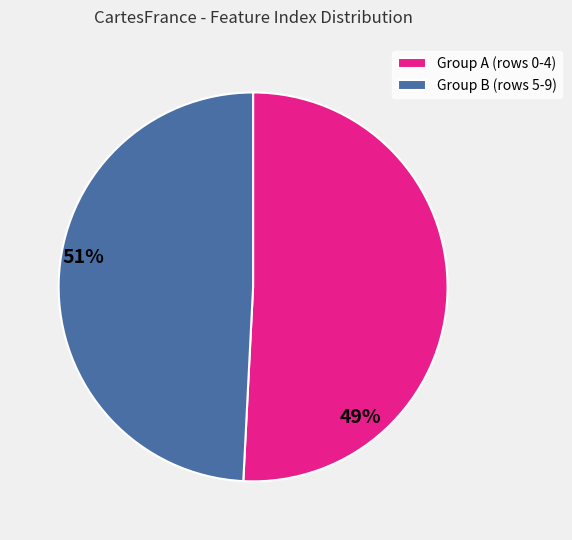

How many slices are in this pie chart?

2